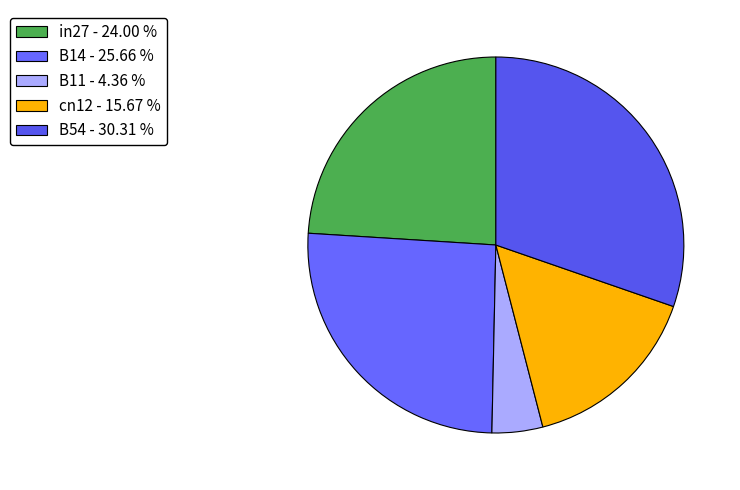

Count the number of slices in the pie.

5